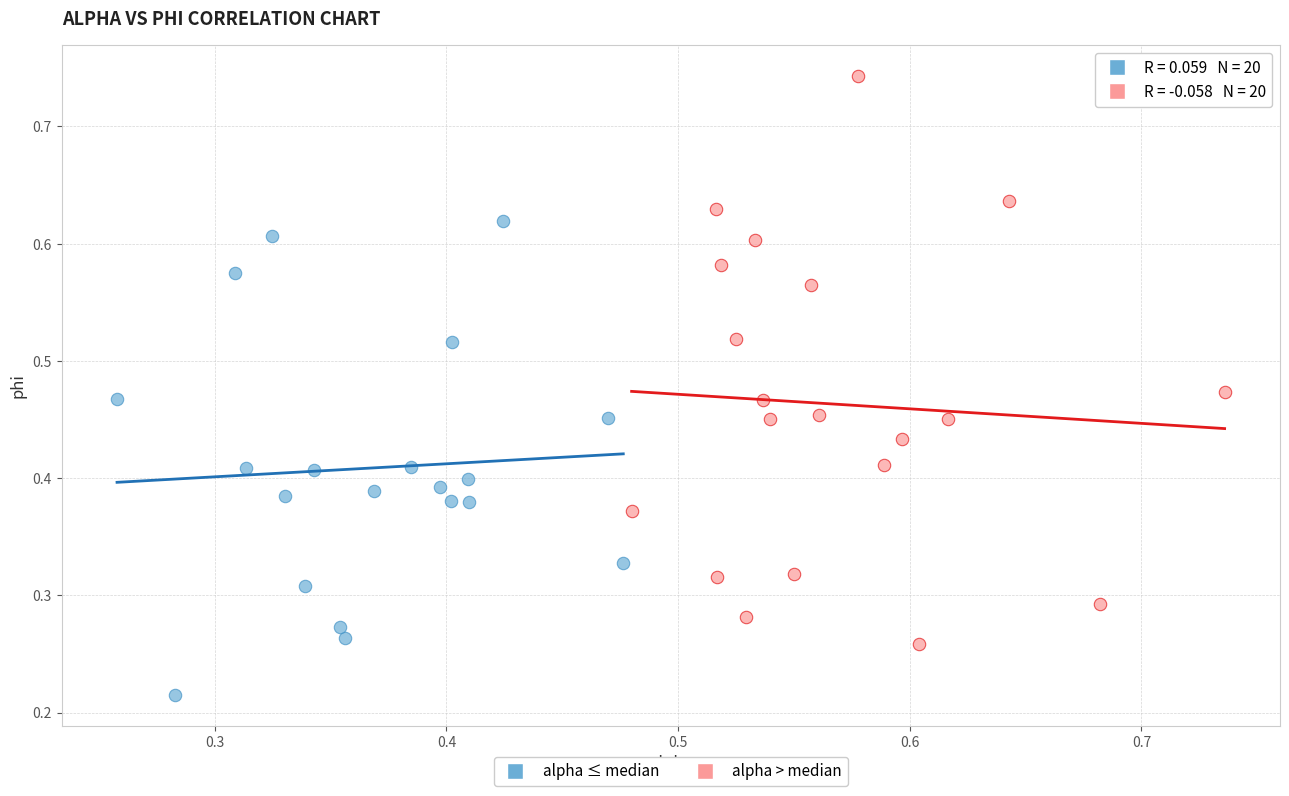

Which series has the widest spread of Y values?

alpha > median